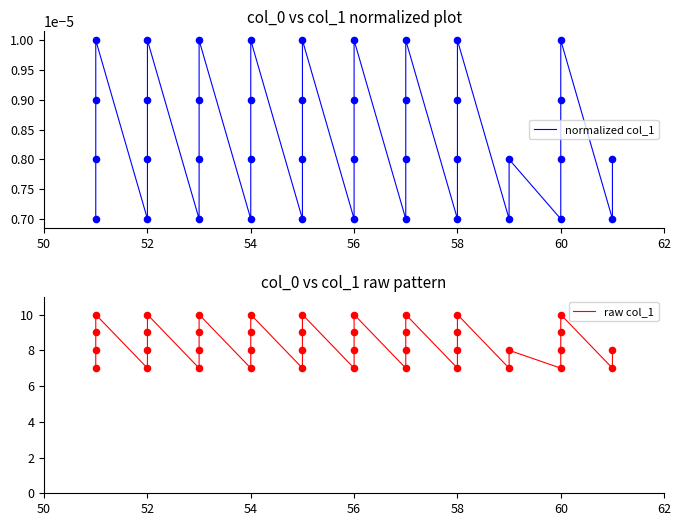

Is the value of normalized col_1 at 33 greater than the value of raw col_1 at 22?

No